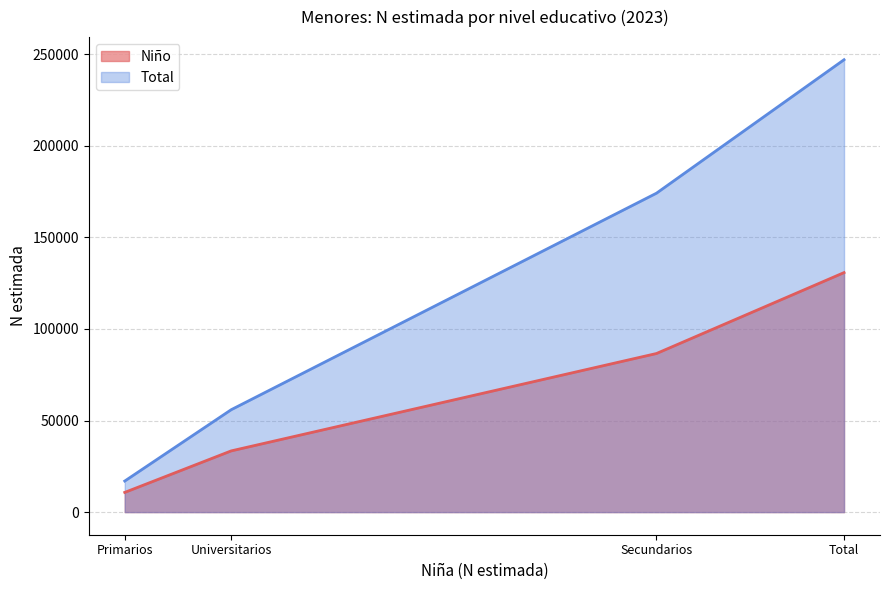

What is the maximum value shown in the chart?

246953